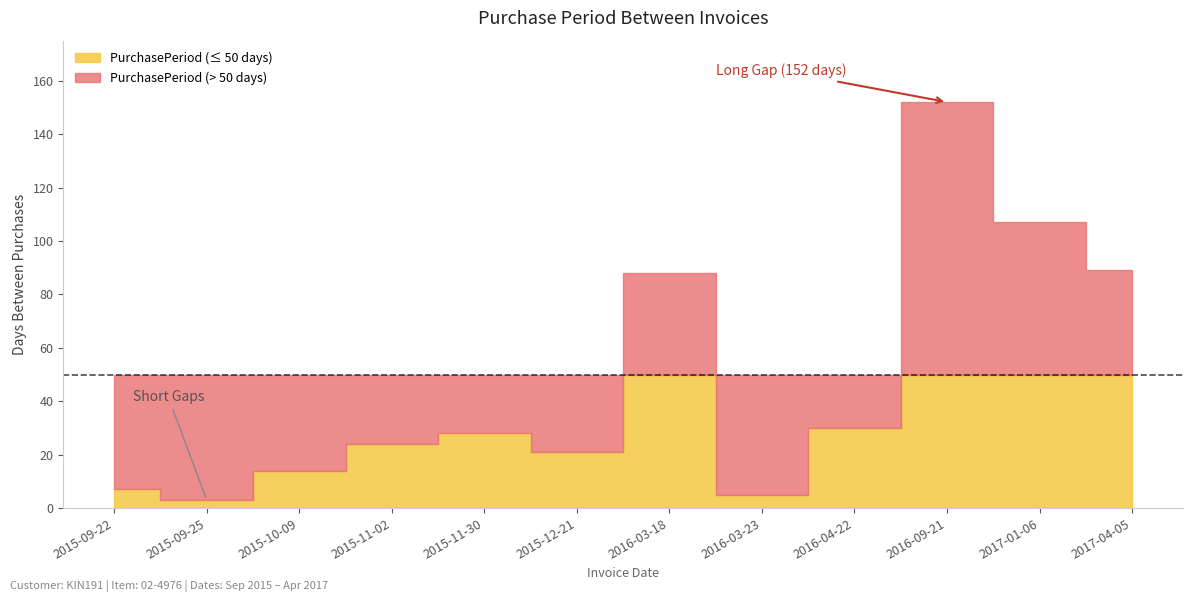

List the labels in order of value, smallest first.

2015-09-25, 2016-03-23, 2015-09-22, 2015-10-09, 2015-12-21, 2015-11-02, 2015-11-30, 2016-04-22, 2016-03-18, 2017-04-05, 2017-01-06, 2016-09-21